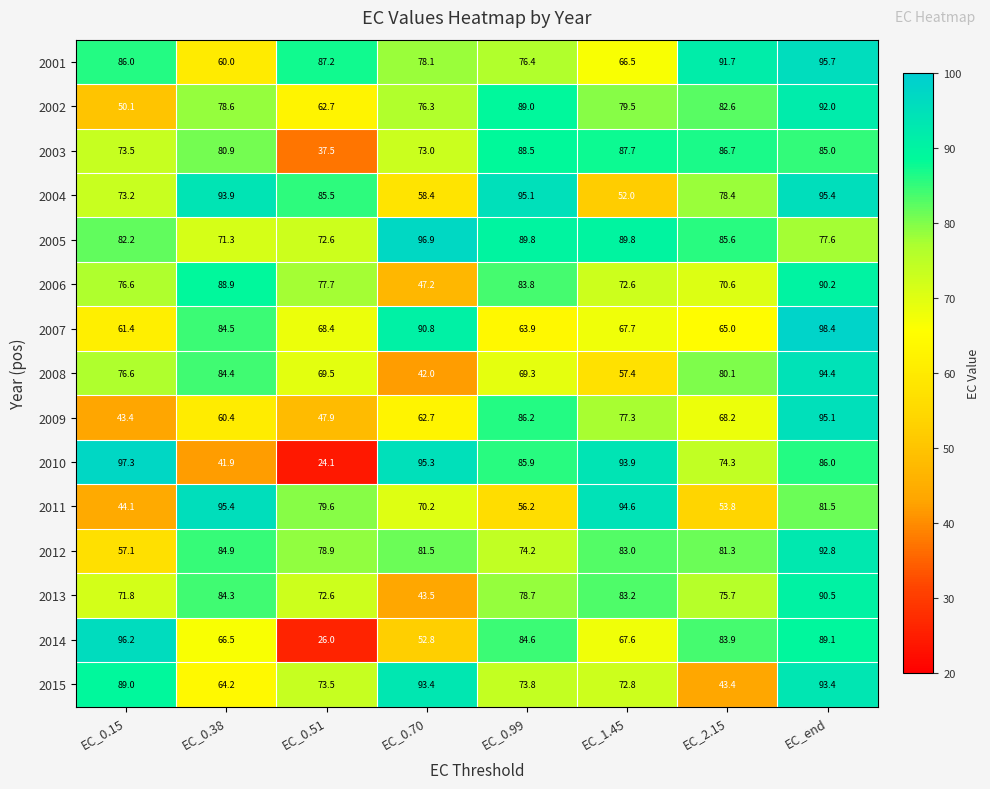

Rank the series at EC_1.45 from lowest to highest value.

2004, 2008, 2001, 2014, 2007, 2006, 2015, 2009, 2002, 2012, 2013, 2003, 2005, 2010, 2011